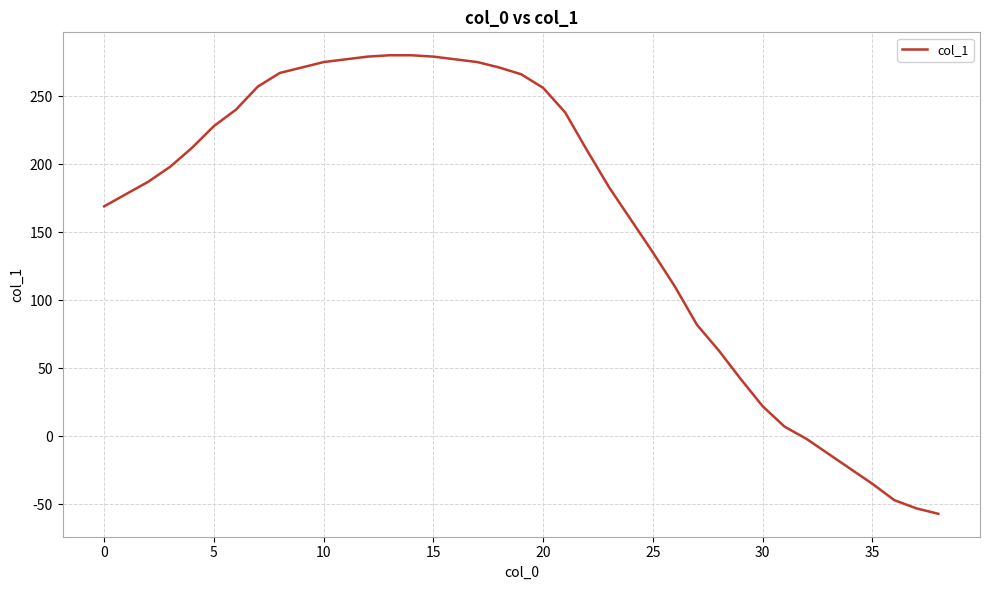

What is the smallest value displayed?

-57